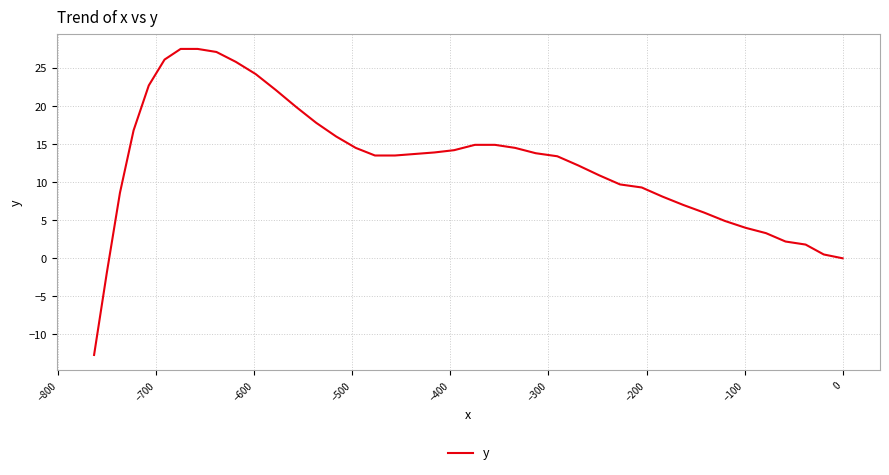

How many distinct data groups are displayed?

1